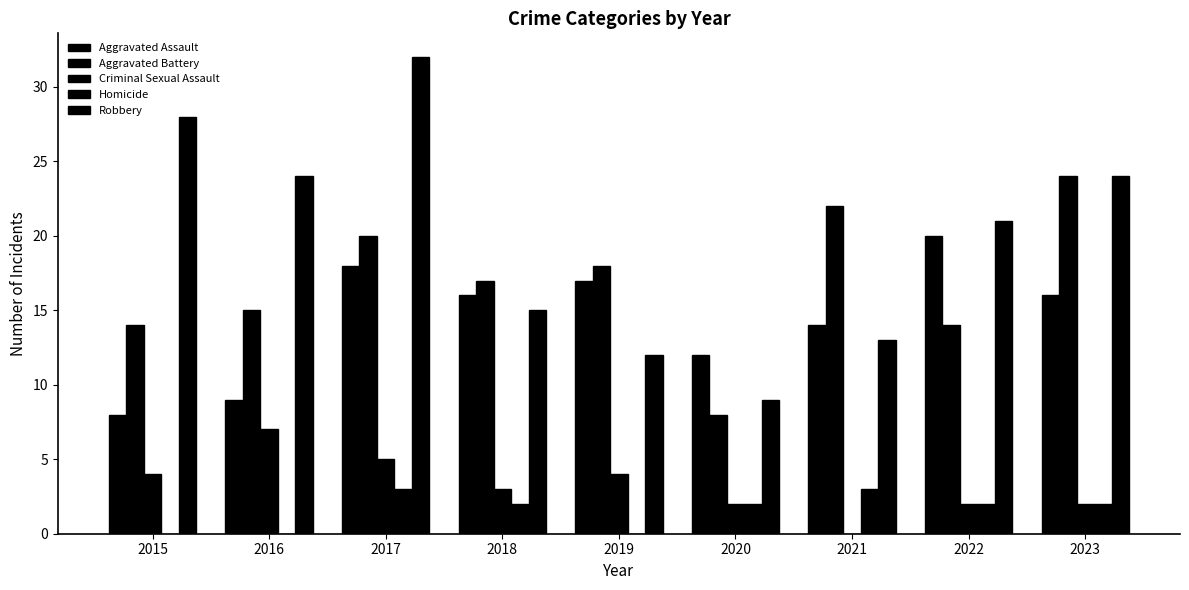

Which category has the lowest value across all series?

2021